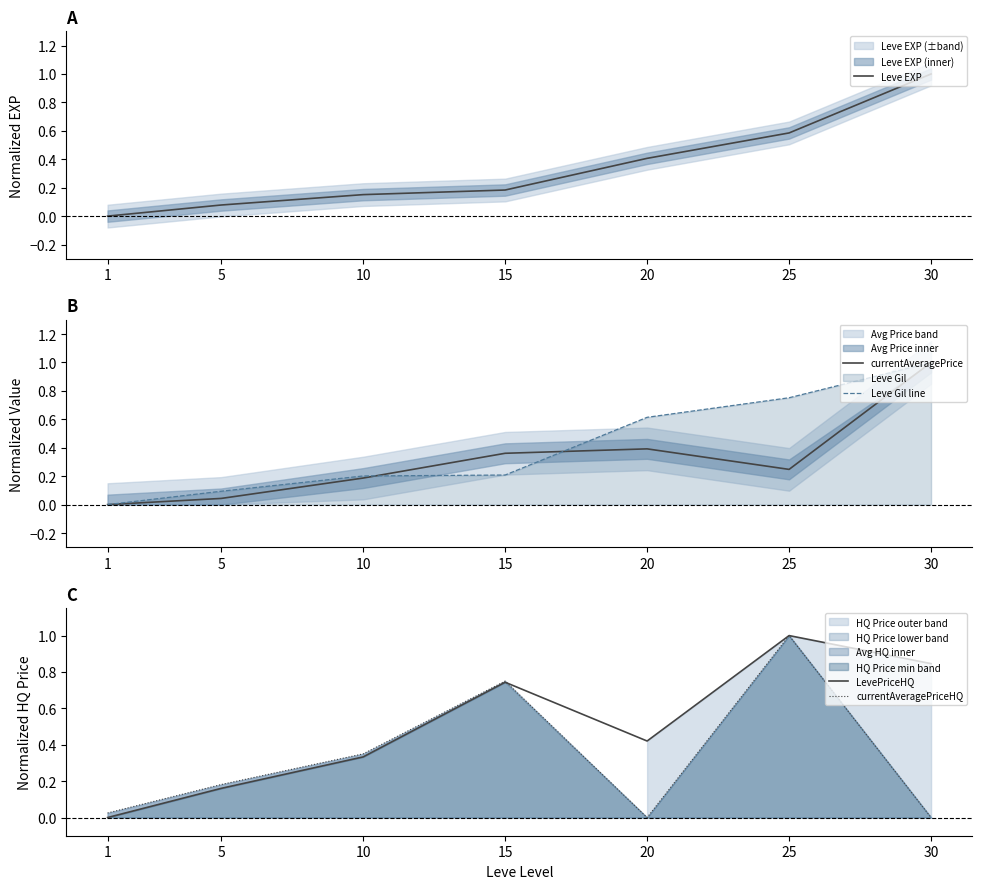

The value of currentAveragePrice at 10 is 0.2. True or false?

True